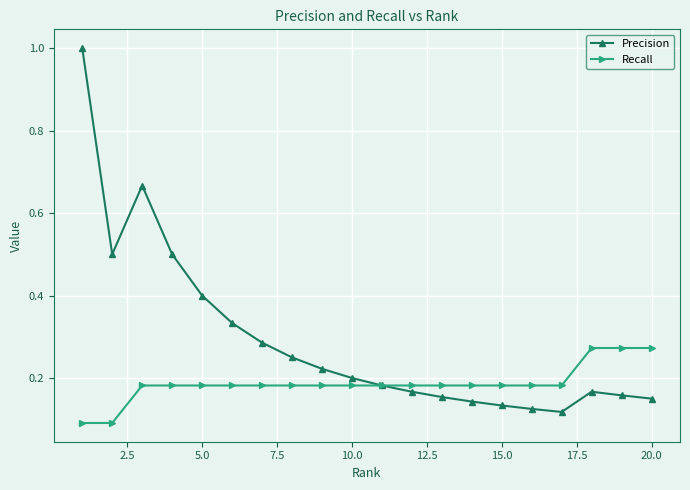

How many lines are shown in the chart?

2